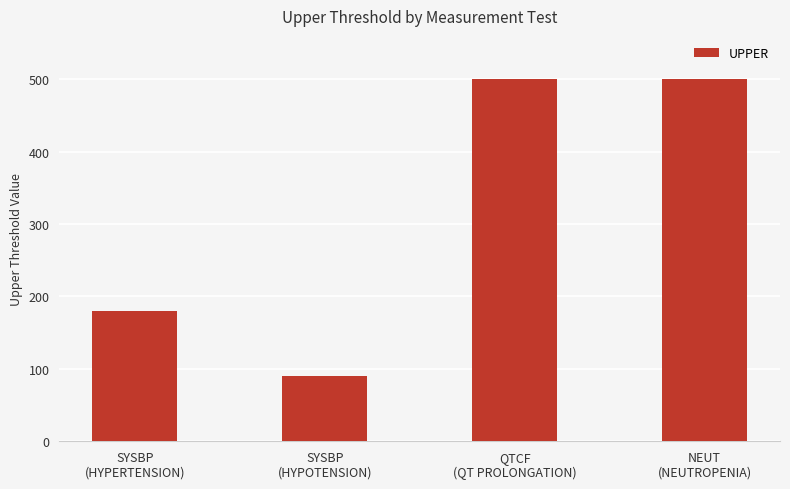

How many values are below 500?

2